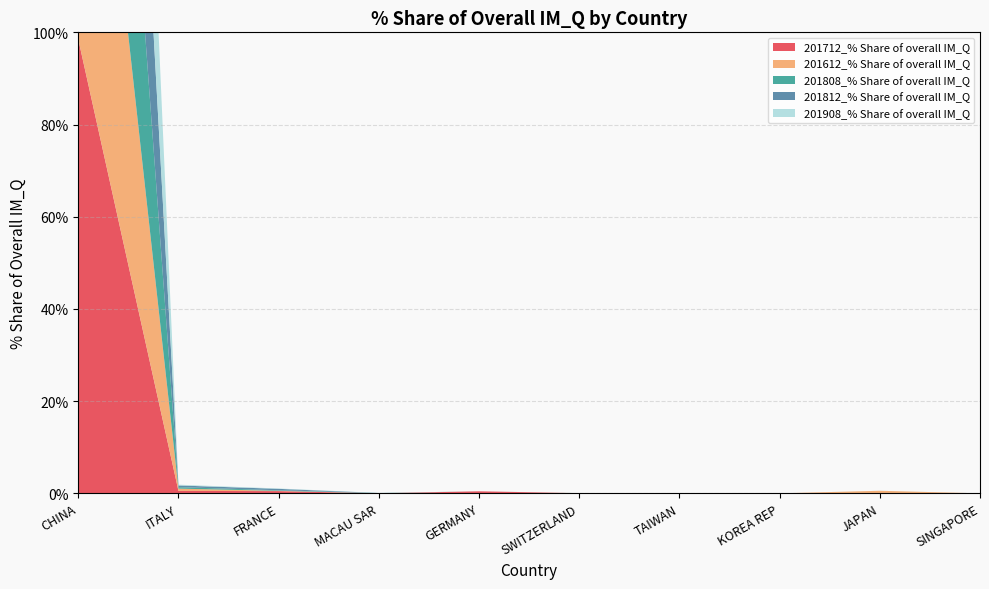

Reading left to right, what are all the values shown in this chart?

201712_% Share of overall IM_Q: CHINA=98.5	ITALY=0.5	FRANCE=0.5	MACAU SAR=0.0	GERMANY=0.4	SWITZERLAND=0.0	TAIWAN=0.0	KOREA REP=0.0	JAPAN=0.0	SINGAPORE=0.0
201612_% Share of overall IM_Q: CHINA=98.9	ITALY=0.5	FRANCE=0.1	MACAU SAR=0.0	GERMANY=0.0	SWITZERLAND=0.0	TAIWAN=0.0	KOREA REP=0.0	JAPAN=0.5	SINGAPORE=0.0
201808_% Share of overall IM_Q: CHINA=99.5	ITALY=0.3	FRANCE=0.1	MACAU SAR=0.0	GERMANY=0.0	SWITZERLAND=0.0	TAIWAN=0.0	KOREA REP=0.0	JAPAN=0.0	SINGAPORE=0.0
201812_% Share of overall IM_Q: CHINA=99.3	ITALY=0.4	FRANCE=0.3	MACAU SAR=0.0	GERMANY=0.0	SWITZERLAND=0.0	TAIWAN=0.0	KOREA REP=0.0	JAPAN=0.0	SINGAPORE=0.0
201908_% Share of overall IM_Q: CHINA=99.7	ITALY=0.2	FRANCE=0.1	MACAU SAR=0.0	GERMANY=0.0	SWITZERLAND=0.0	TAIWAN=0.0	KOREA REP=0.0	JAPAN=0.0	SINGAPORE=0.0